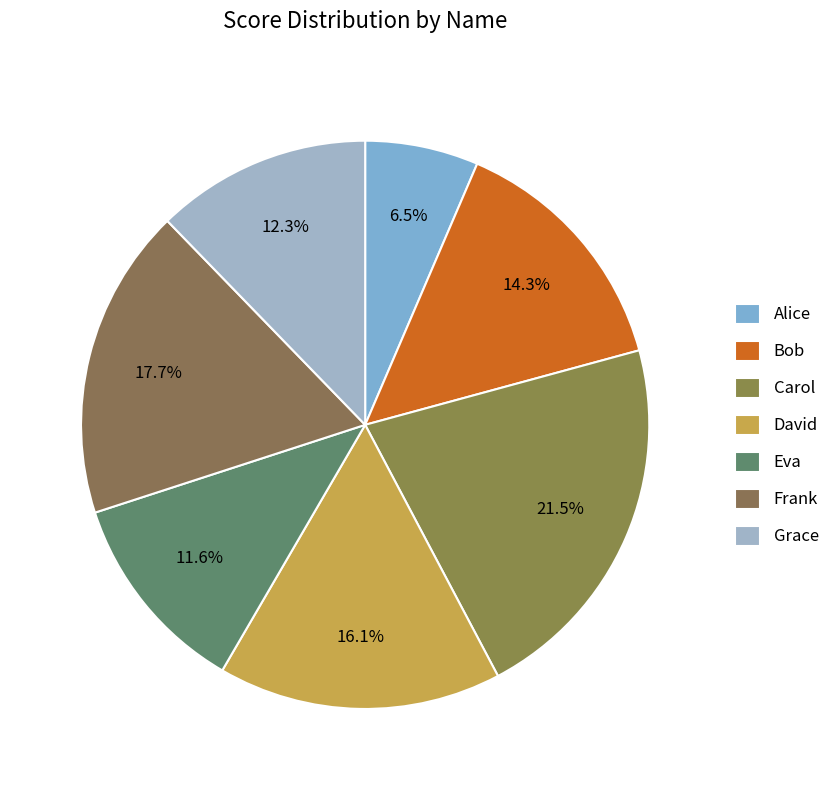

Which category has the smallest portion of the pie?

Alice